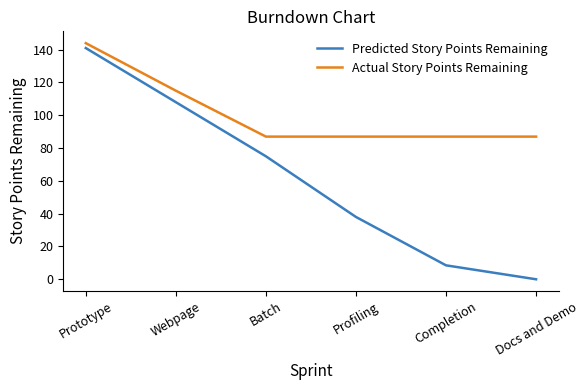

Reading right to left, list all the values displayed in this chart.

Predicted Story Points Remaining: 0.0	8.5	38.0	75.0	108.0	141.0
Actual Story Points Remaining: 87.0	87.0	87.0	87.0	115.0	144.0